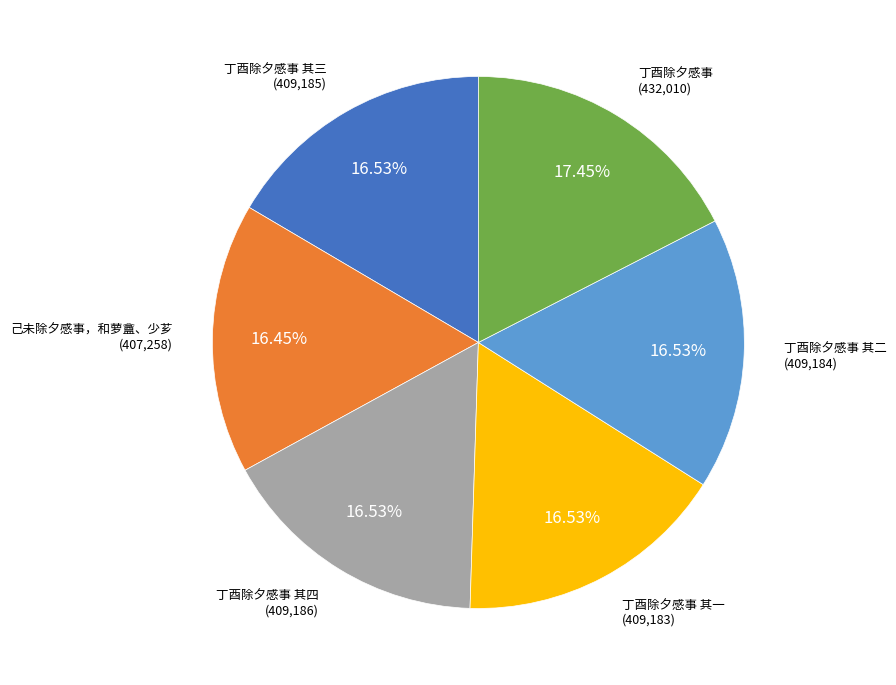

Does any single category account for the majority?

No